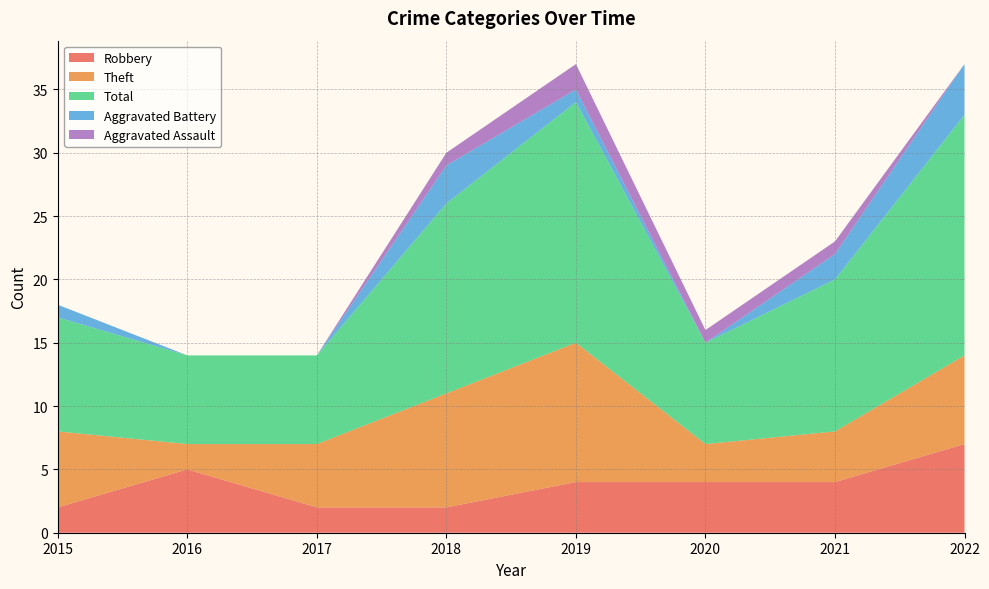

Reading left to right, extract all data points from this chart.

Robbery: 2015=2	2016=5	2017=2	2018=2	2019=4	2020=4	2021=4	2022=7
Theft: 2015=6	2016=2	2017=5	2018=9	2019=11	2020=3	2021=4	2022=7
Total: 2015=9	2016=7	2017=7	2018=15	2019=19	2020=8	2021=12	2022=19
Aggravated Battery: 2015=1	2016=0	2017=0	2018=3	2019=1	2020=0	2021=2	2022=4
Aggravated Assault: 2015=0	2016=0	2017=0	2018=1	2019=2	2020=1	2021=1	2022=0